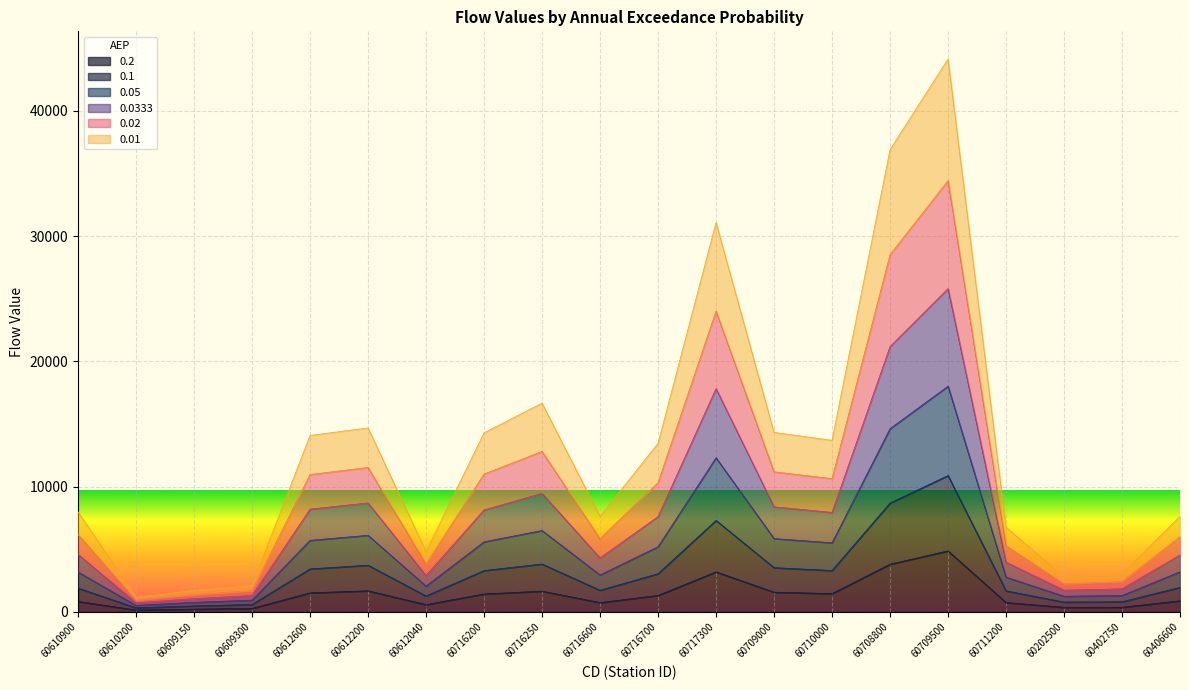

True or false: 0.2 has a value of 375.5 at 60402750.

True